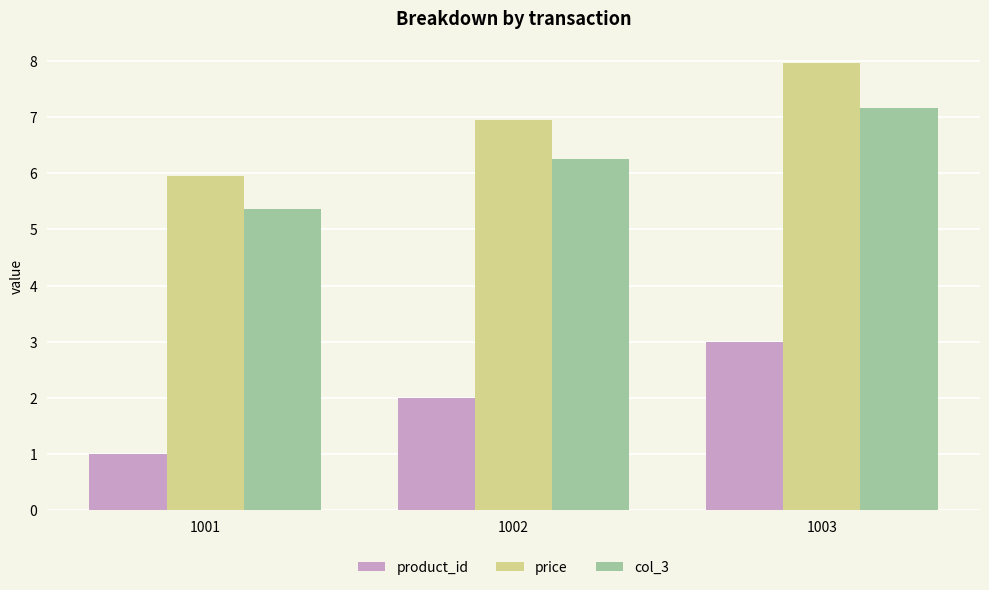

Read the product_id value at 1003.

3.0